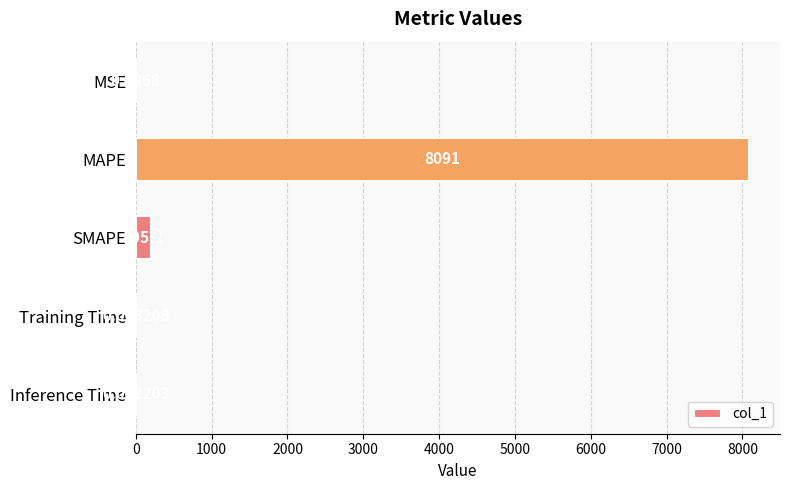

At which category does the chart reach its peak across all series?

MAPE